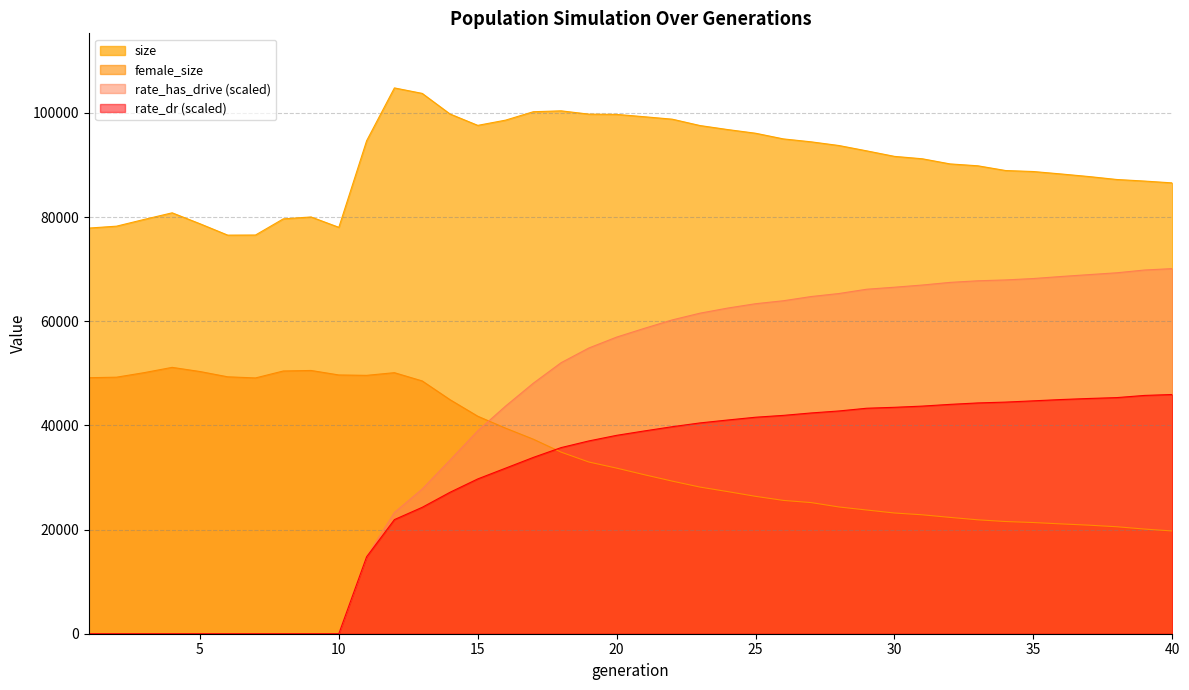

Is it true that size equals 39727.7 at 9?

False